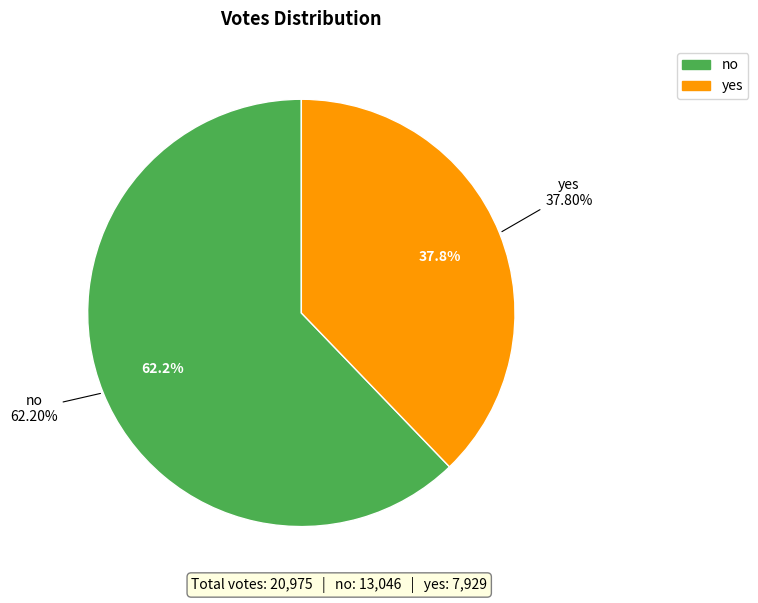

To the nearest percent, what portion does yes represent?

38%